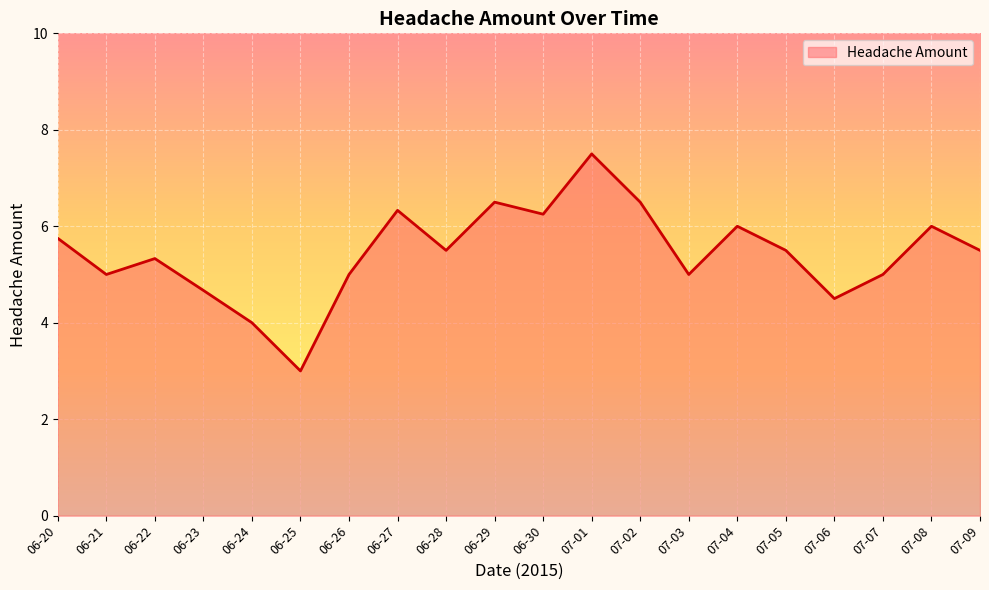

How many interior local peaks (higher than both neighbors) does the data have?

6